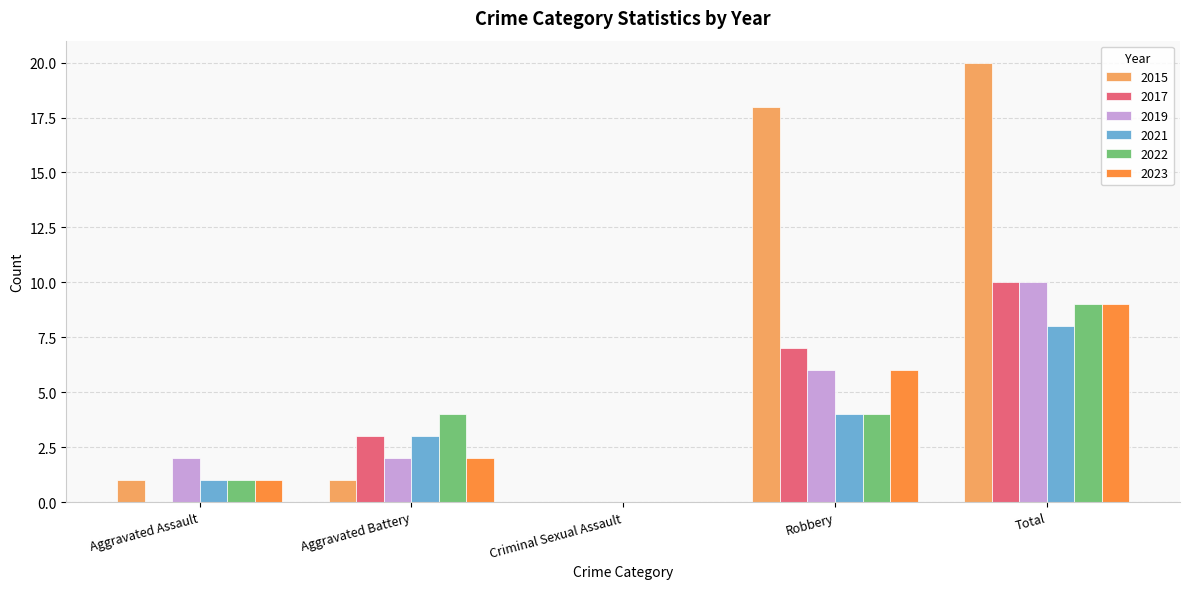

Count the number of categories in the chart.

5